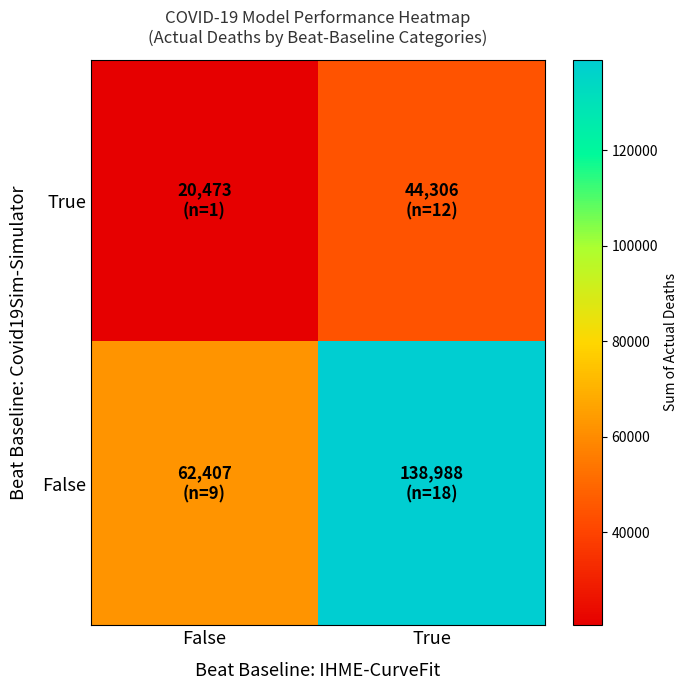

Reading right to left, transcribe all the data shown in this chart.

True: True=44306	False=20473
False: True=138988	False=62407